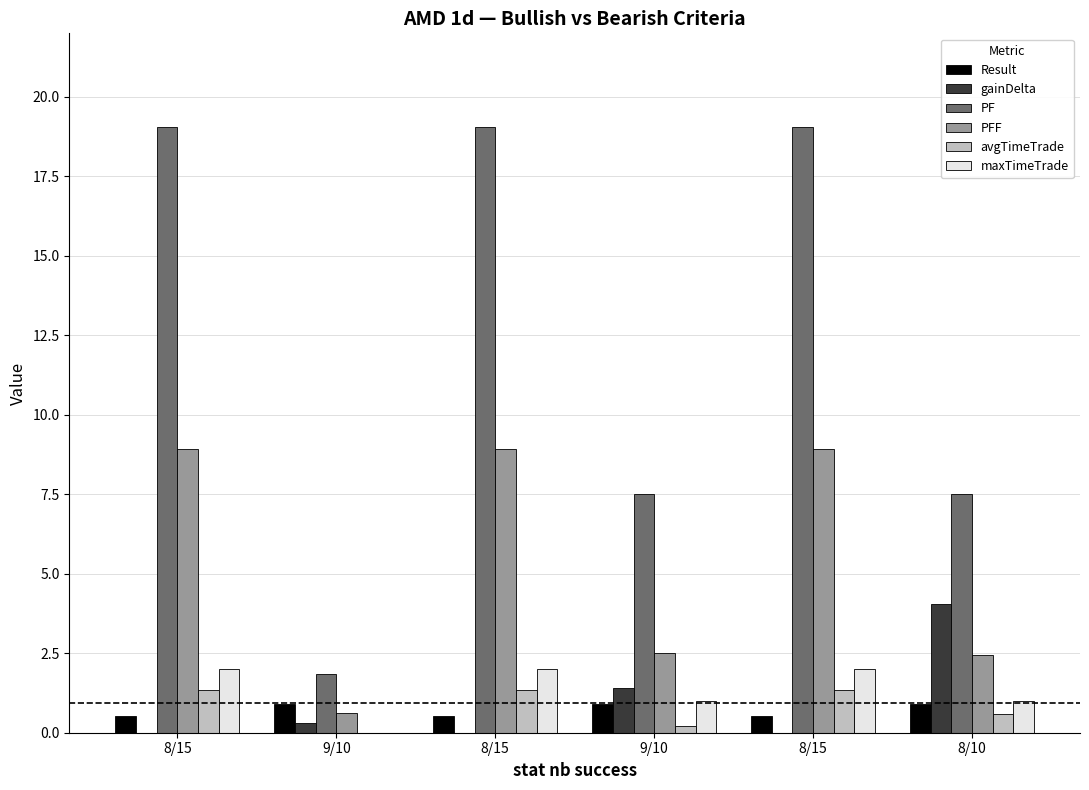

How many categories are shown in the chart?

6